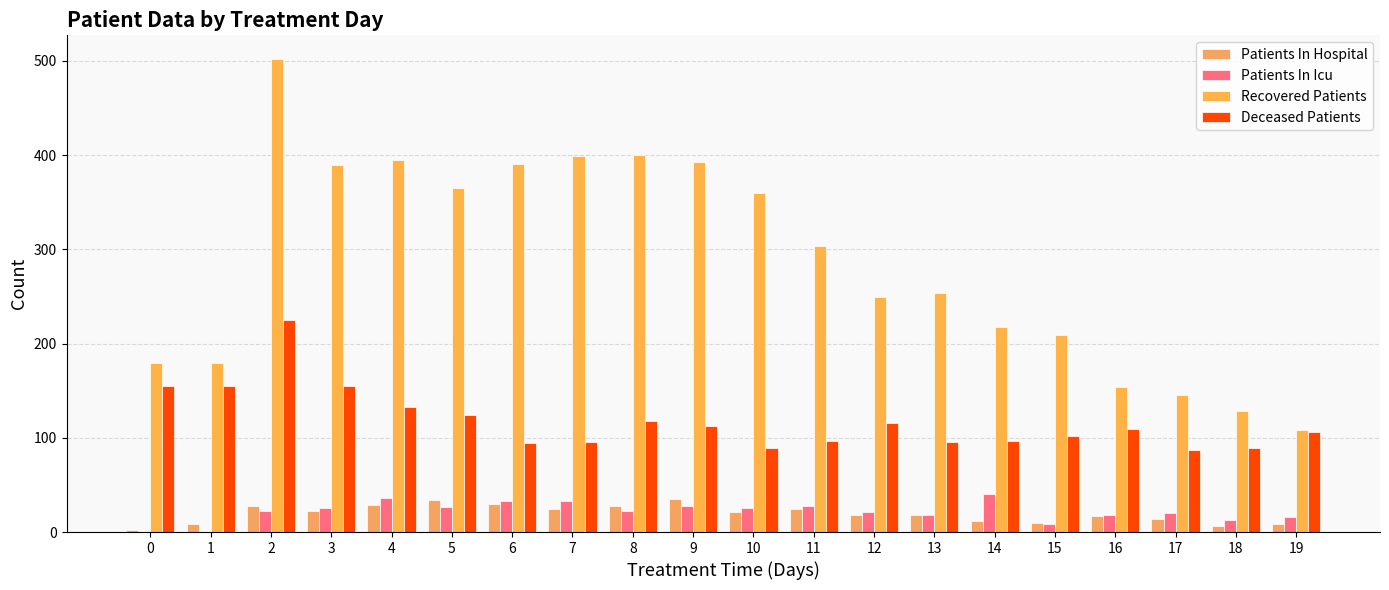

Is it true that Recovered Patients equals 120 at 9?

False